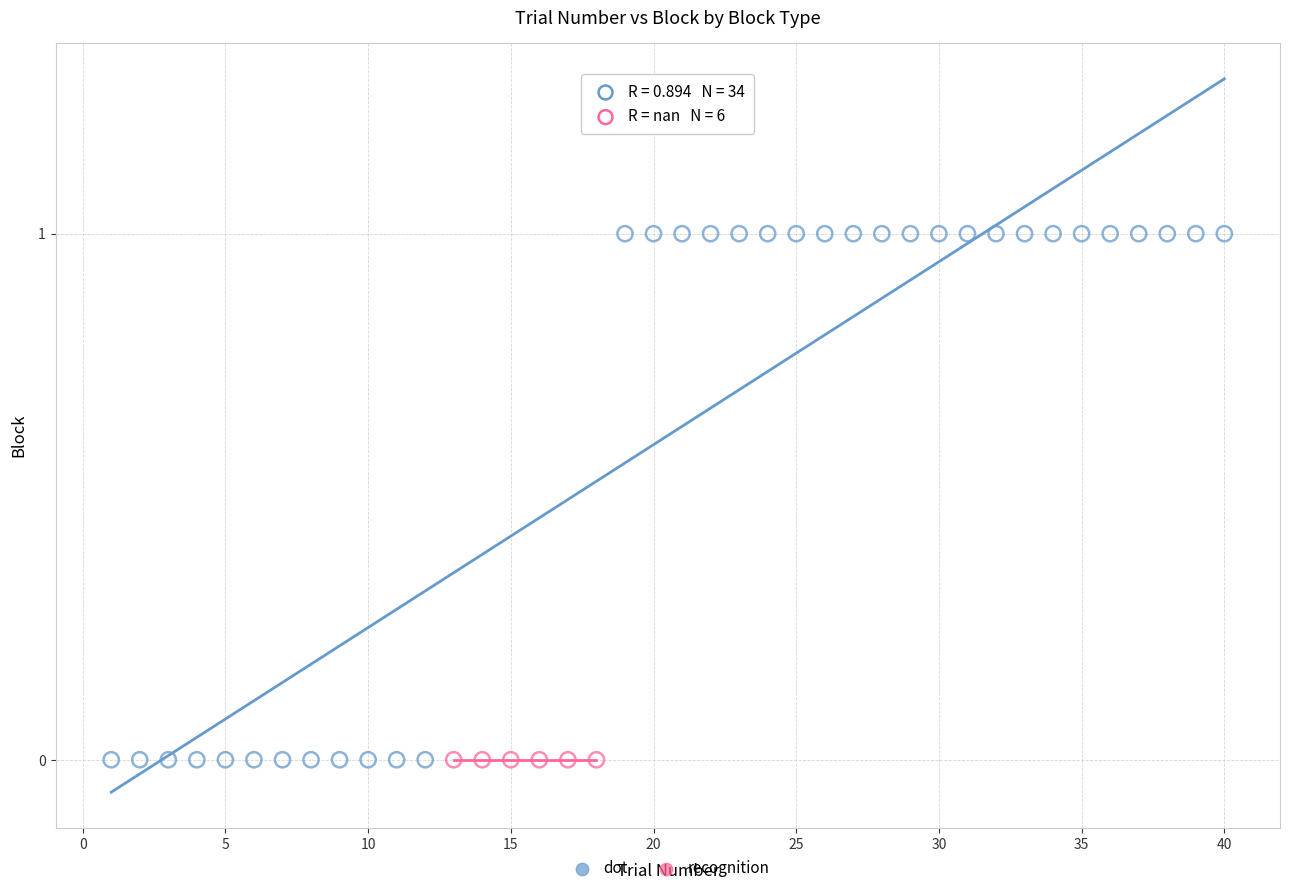

Which series contains the highest Y value?

dot